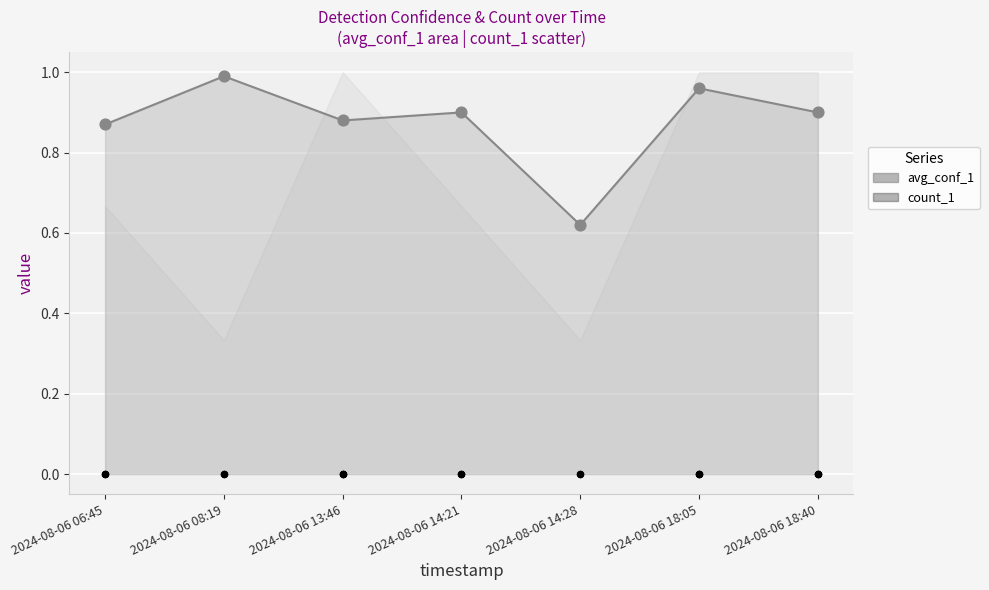

What are all the series names shown in the legend?

avg_conf_1, count_1 (raw points)